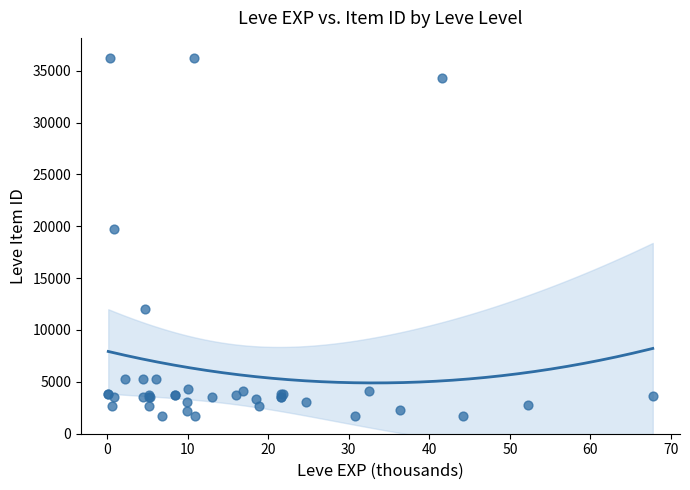

What Y value in the scatter plot is closest to 18967?

19744